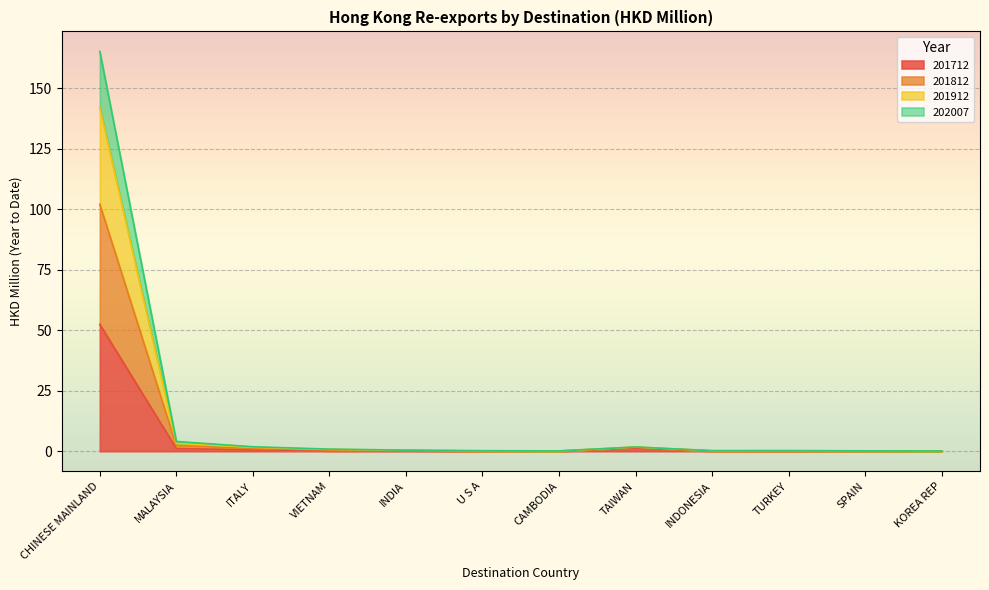

True or false: 202007 and 201812 cross at least once.

False